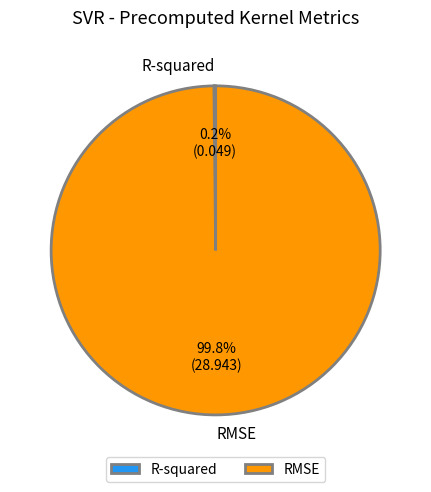

To the nearest percent, what percentage of the pie is RMSE?

100%